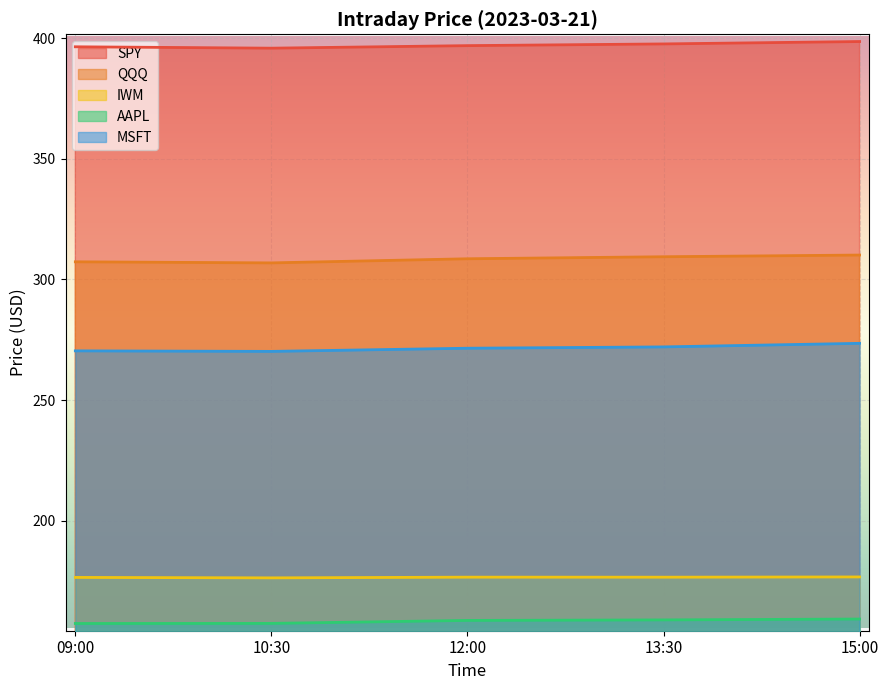

True or false: SPY and AAPL intersect in this chart.

False